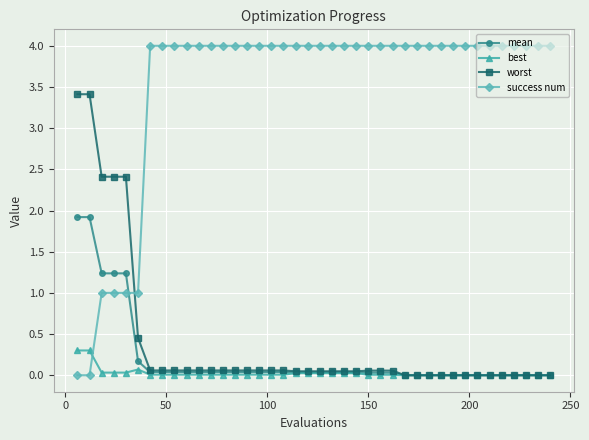

Which series has the largest range (max minus min)?

success num